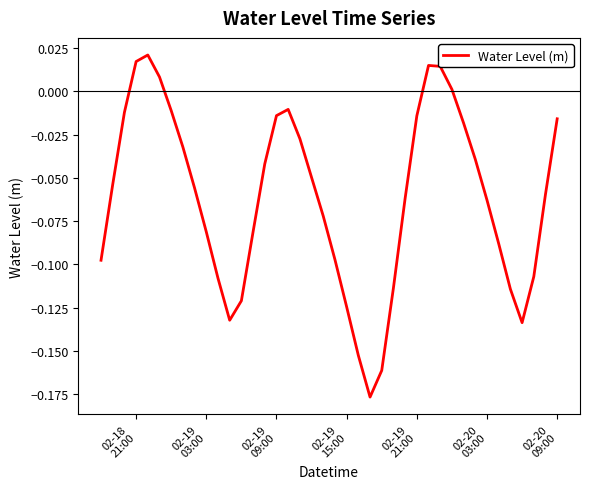

Does the chart display data point markers on the line(s)?

No